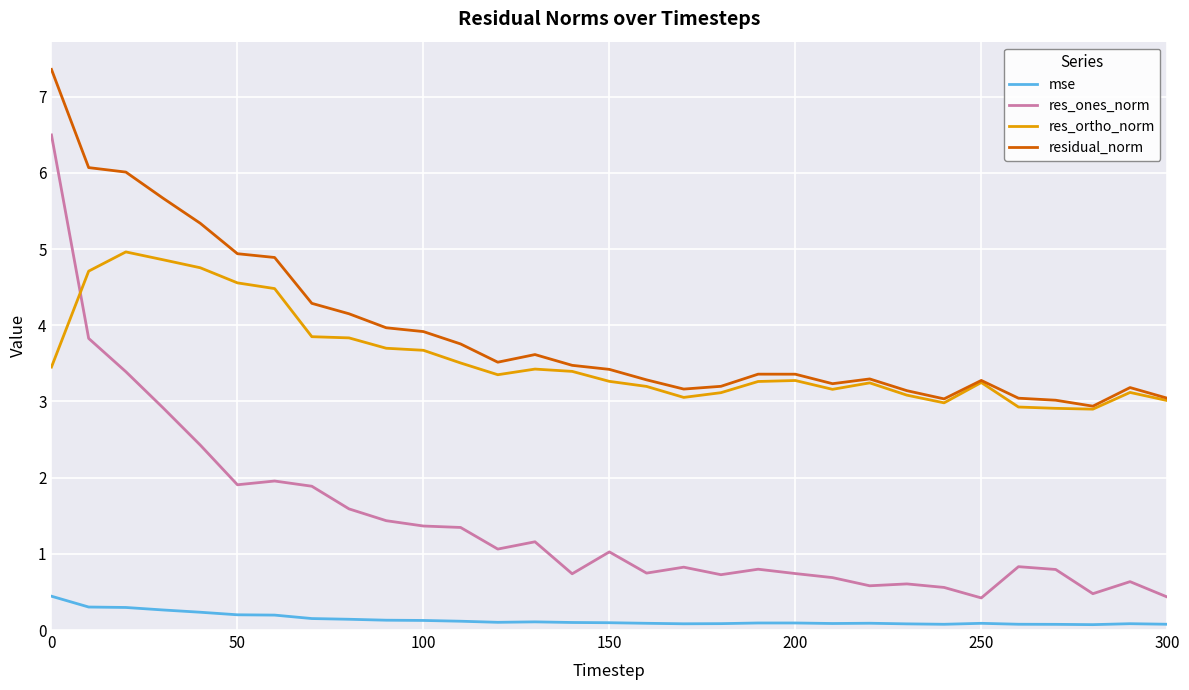

Rank the series by their maximum value, from lowest to highest.

mse, res_ortho_norm, res_ones_norm, residual_norm